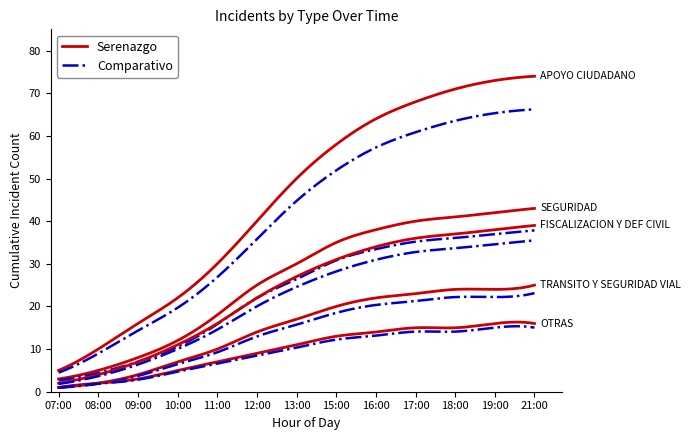

True or false: FISCALIZACION Y DEF CIVIL has more than 2 points higher than both neighbors.

False